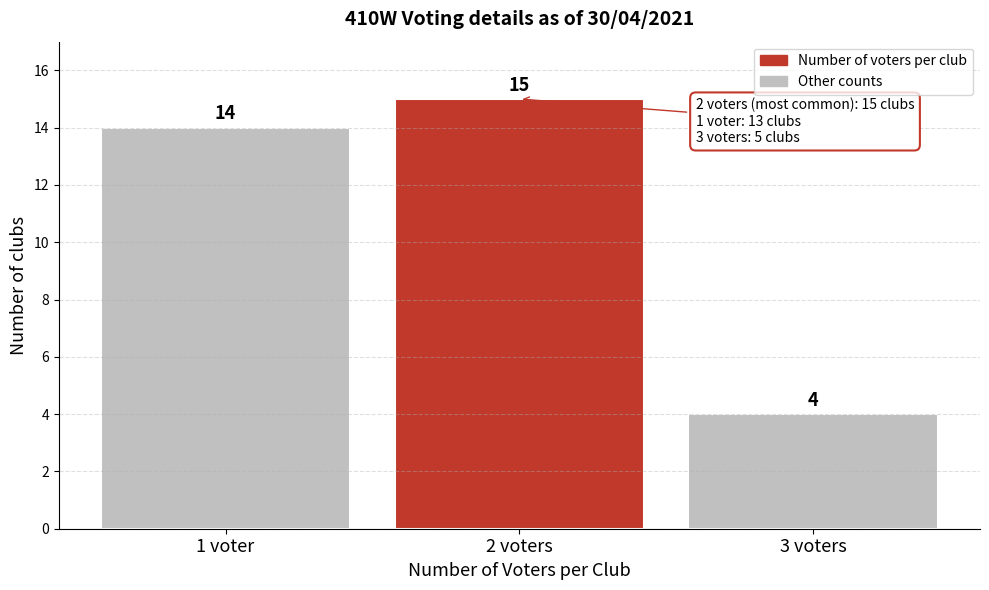

Reading left to right, what are all the values shown in this chart?

1 voter=14	2 voters=15	3 voters=4